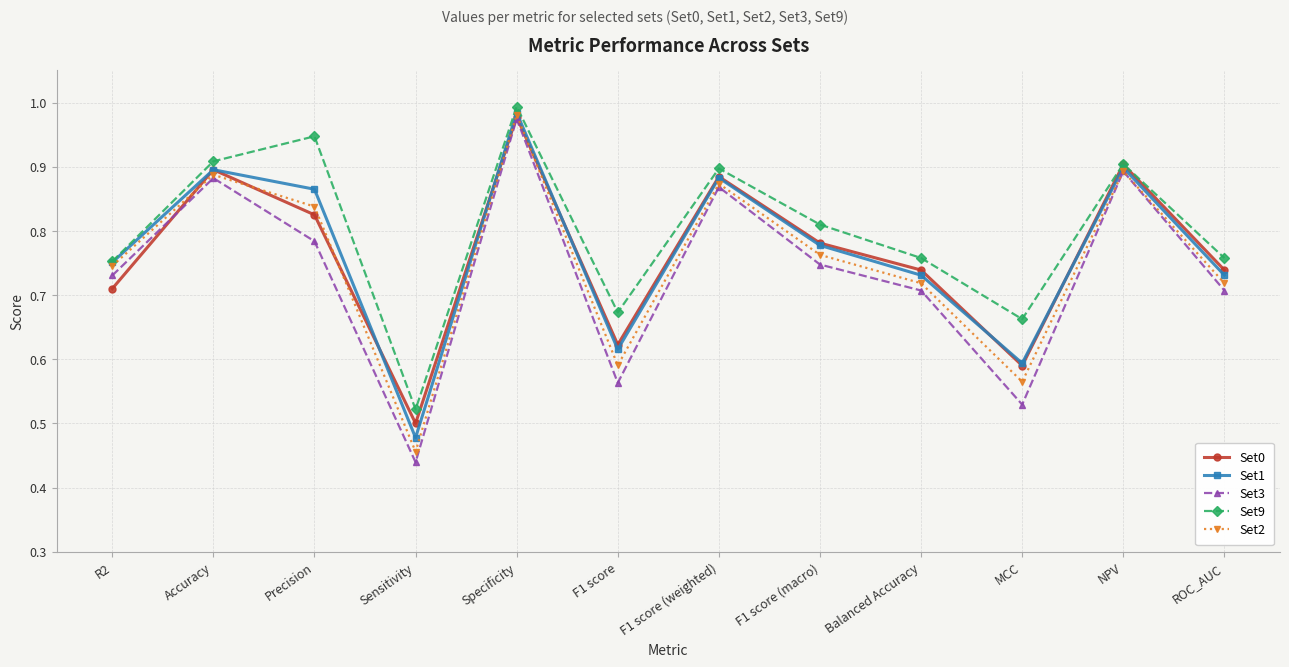

Which series ends up on top after the final intersection of Set1 and Set0?

Set0